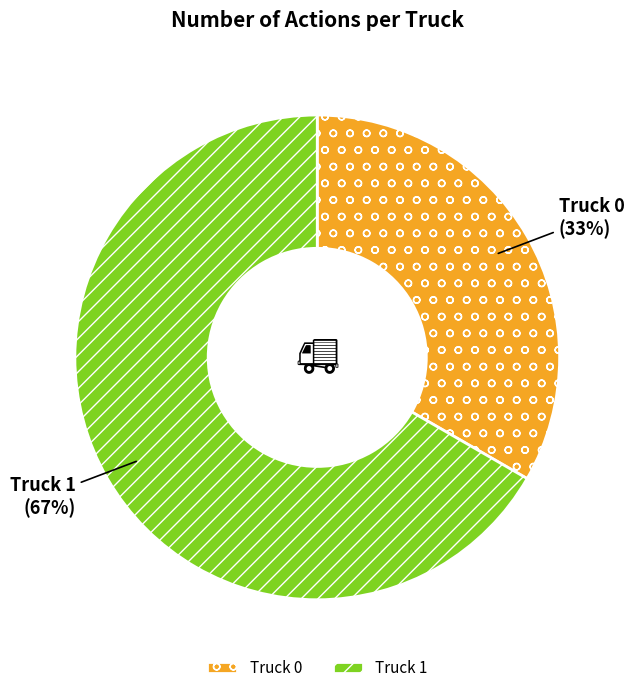

To the nearest percent, what portion does Truck 1 represent?

67%